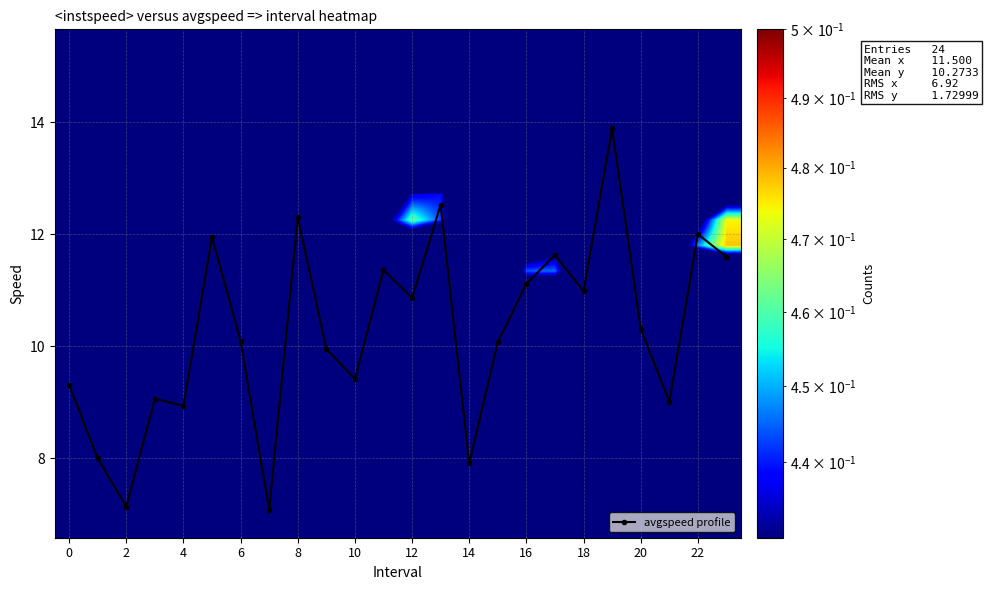

Is it true that avgspeed profile equals 6.5 at 16?

False